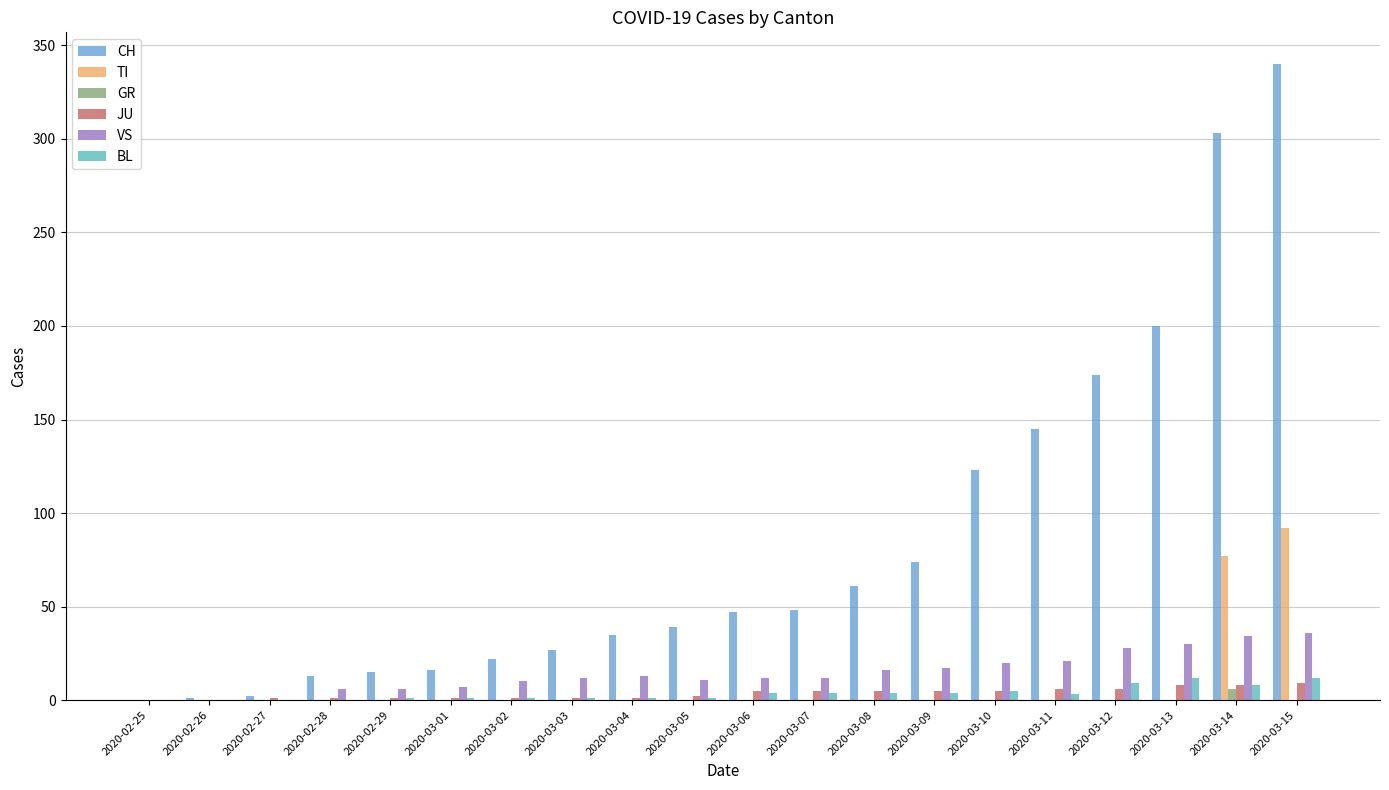

What are all the series names shown in the legend?

CH, TI, GR, JU, VS, BL